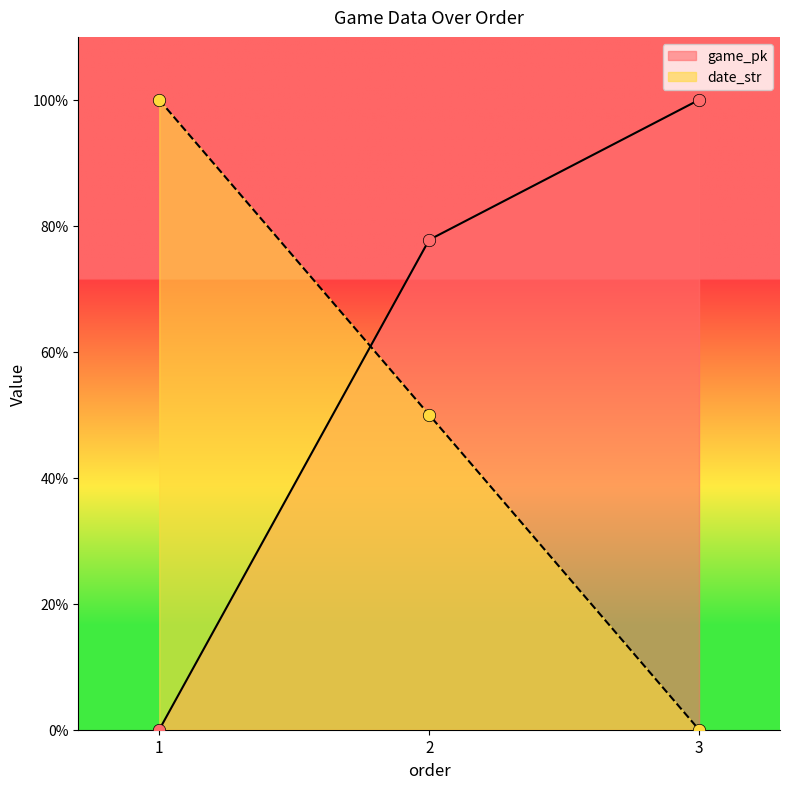

Which series contains the highest Y value?

game_pk